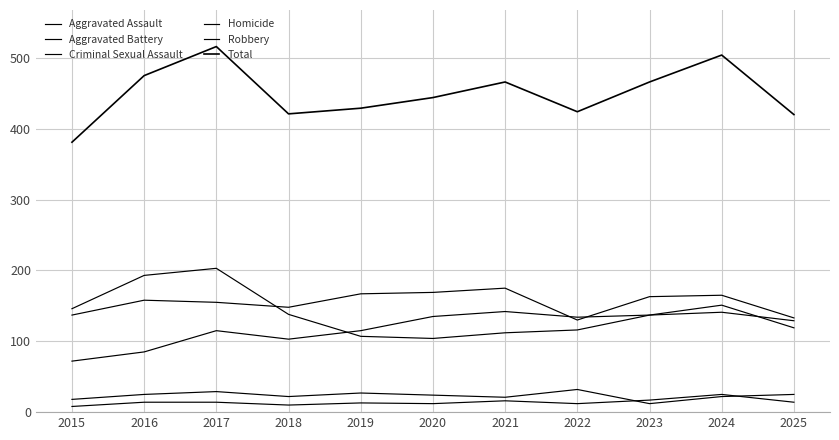

True or false: Aggravated Battery and Criminal Sexual Assault cross at least once.

False